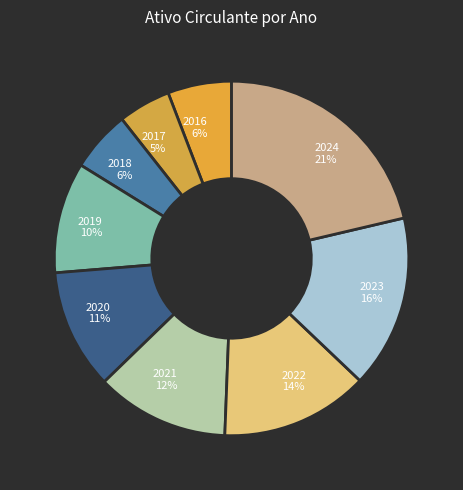

To the nearest percent, what is the combined percentage of 2017 and 2019?

15%